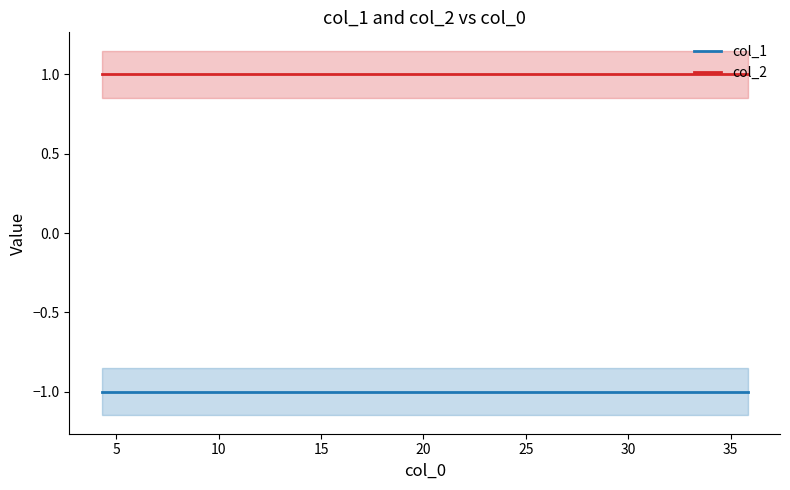

Is the value of col_2 at 15 greater than the value of col_1 at 40?

Yes